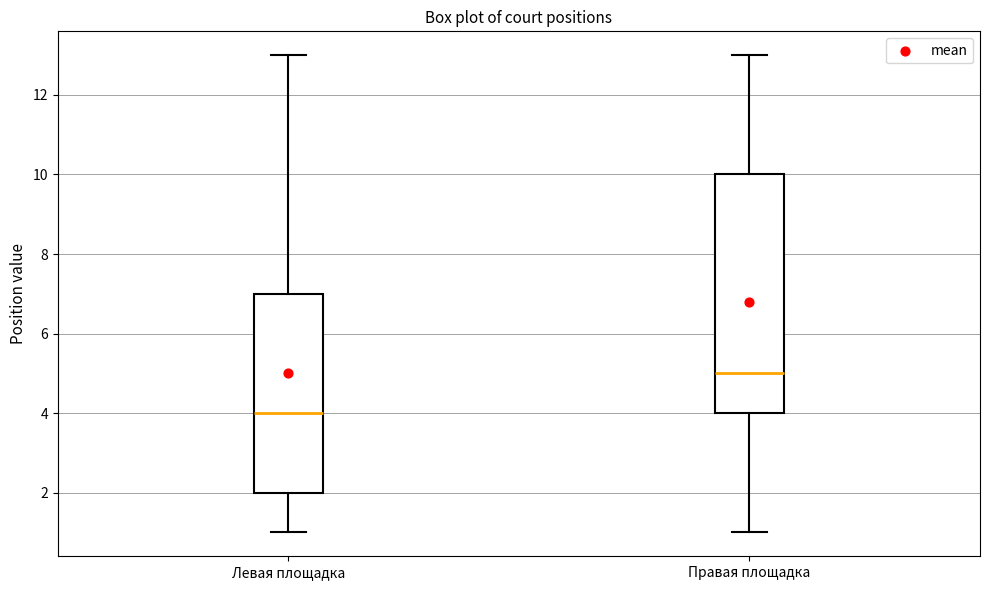

Reading left to right, read every box against the y-axis: the position of its median line, the range the box covers, and the ends of its whiskers. The values are not printed on the chart, so give them approximately, as read against the axis.

Левая площадка: median 4, box 2 to 7, whiskers 1 to 13
Правая площадка: median 5, box 4 to 10, whiskers 1 to 13